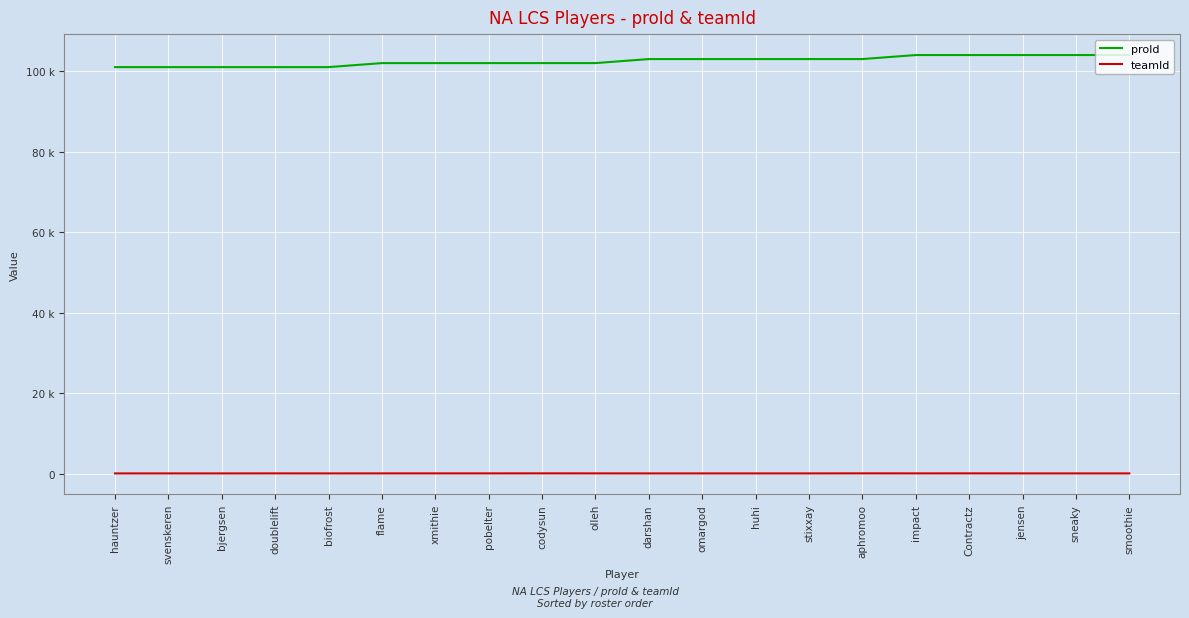

Which series has the largest range (max minus min)?

proId